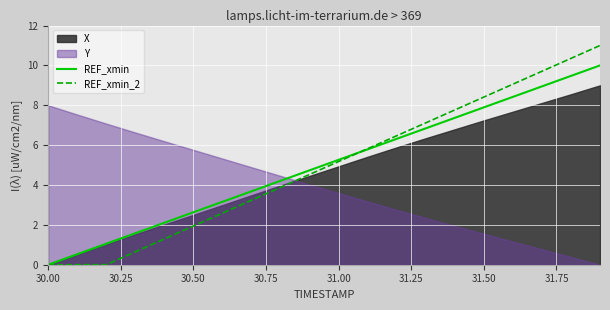

At which label does REF_xmin first exceed 5?

31.00